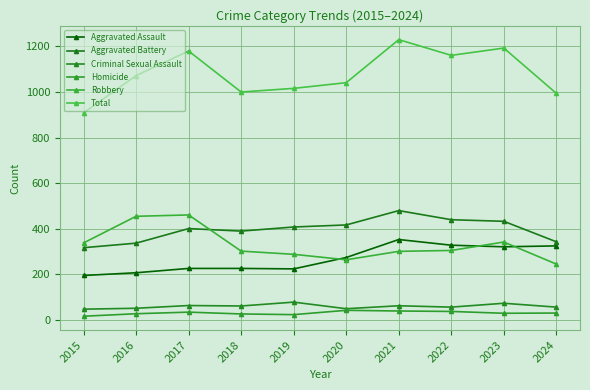

Reading left to right, transcribe all the data shown in this chart.

Aggravated Assault: 194	206	225	225	223	273	352	327	320	324
Aggravated Battery: 316	336	400	389	407	416	479	439	432	342
Criminal Sexual Assault: 46	50	62	60	77	48	61	55	72	55
Homicide: 15	26	33	25	22	41	38	36	28	29
Robbery: 337	454	460	301	287	263	300	304	341	244
Total: 908	1072	1180	1000	1016	1041	1230	1161	1193	994